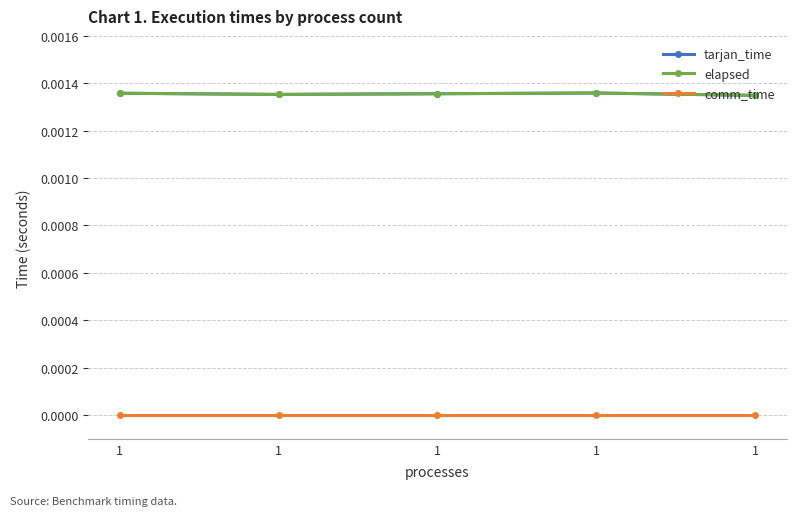

Does the chart have visible grid lines?

Yes